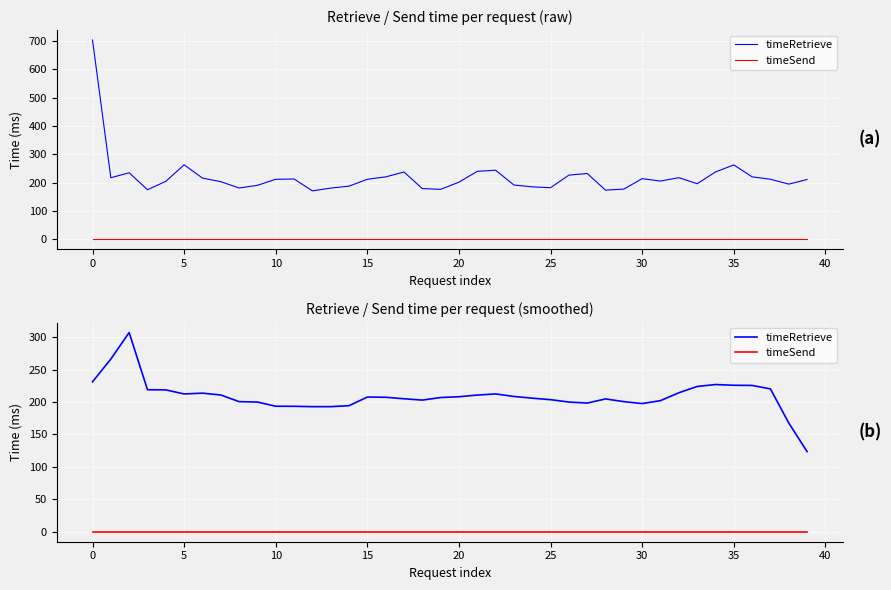

True or false: timeRetrieve and timeSend intersect in this chart.

False